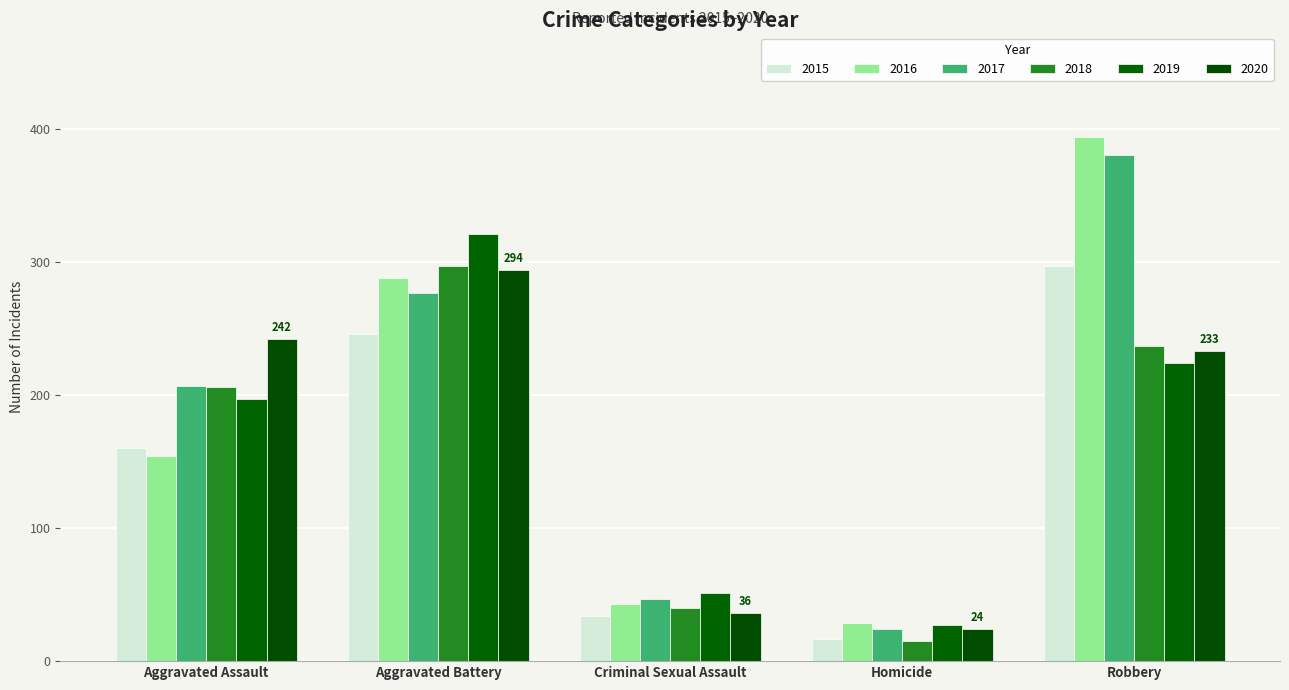

Between Criminal Sexual Assault and Robbery, which series saw the biggest shift?

2016